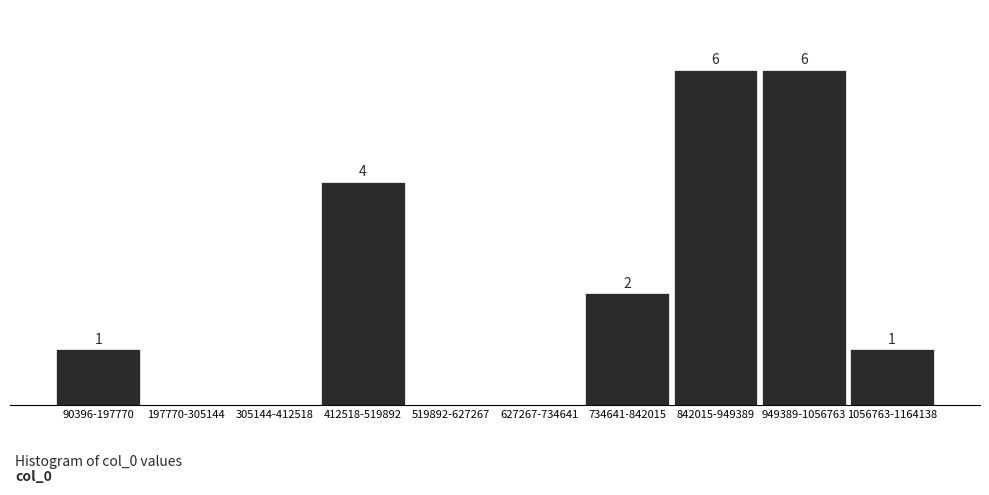

Between 412518-519892 and 519892-627267, which is larger?

412518-519892